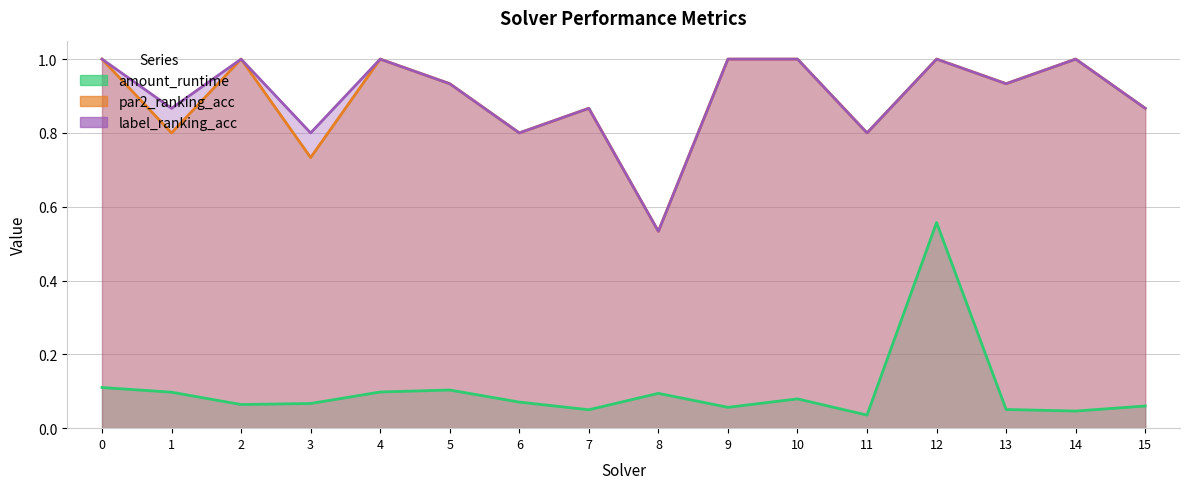

Does the chart have visible grid lines?

Yes